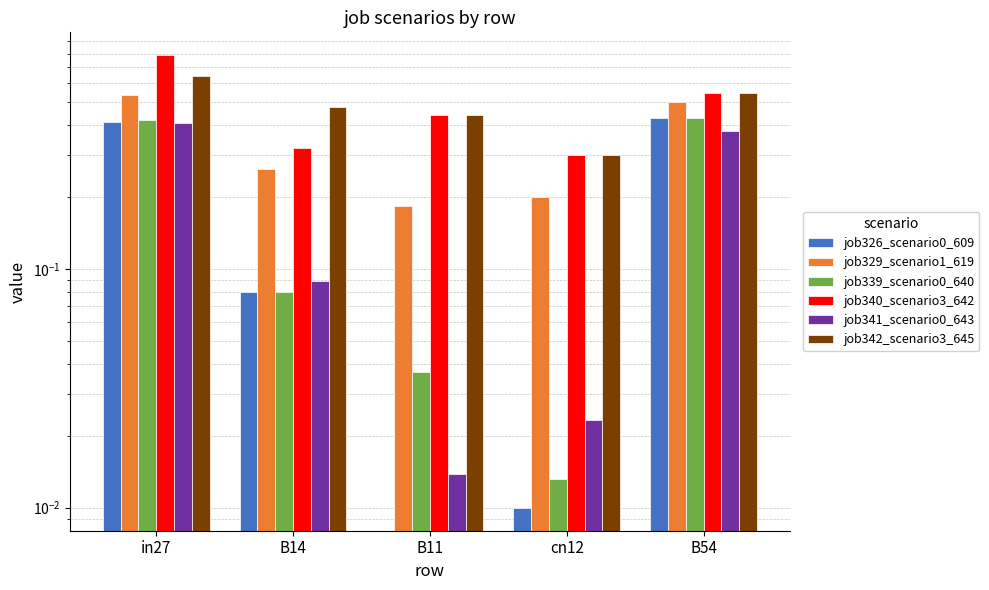

Which series has the largest total across all categories?

job342_scenario3_645